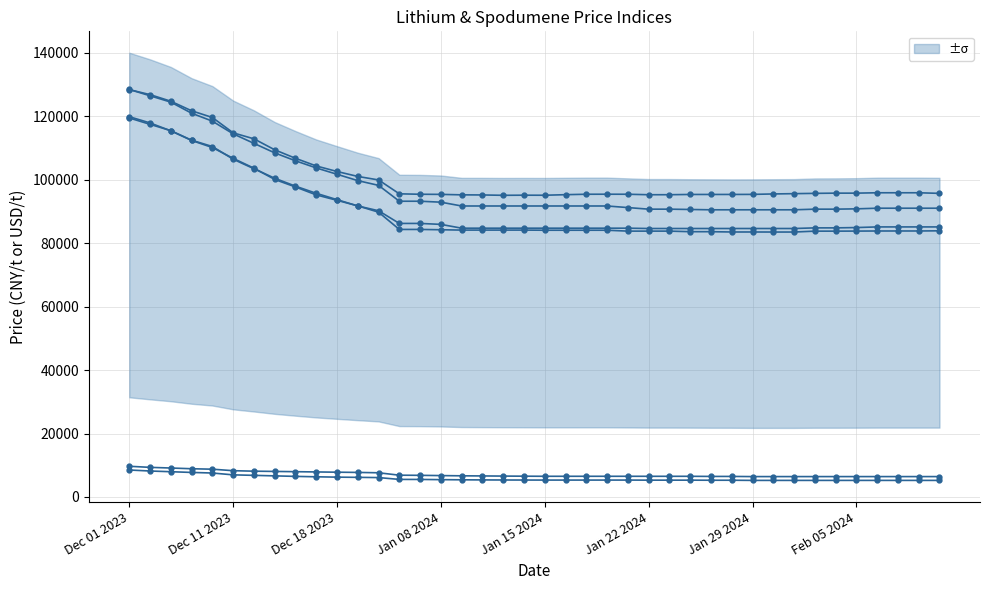

At which label is Spodumene Domestic China 4% closest to 6862?

Jan 29 2024